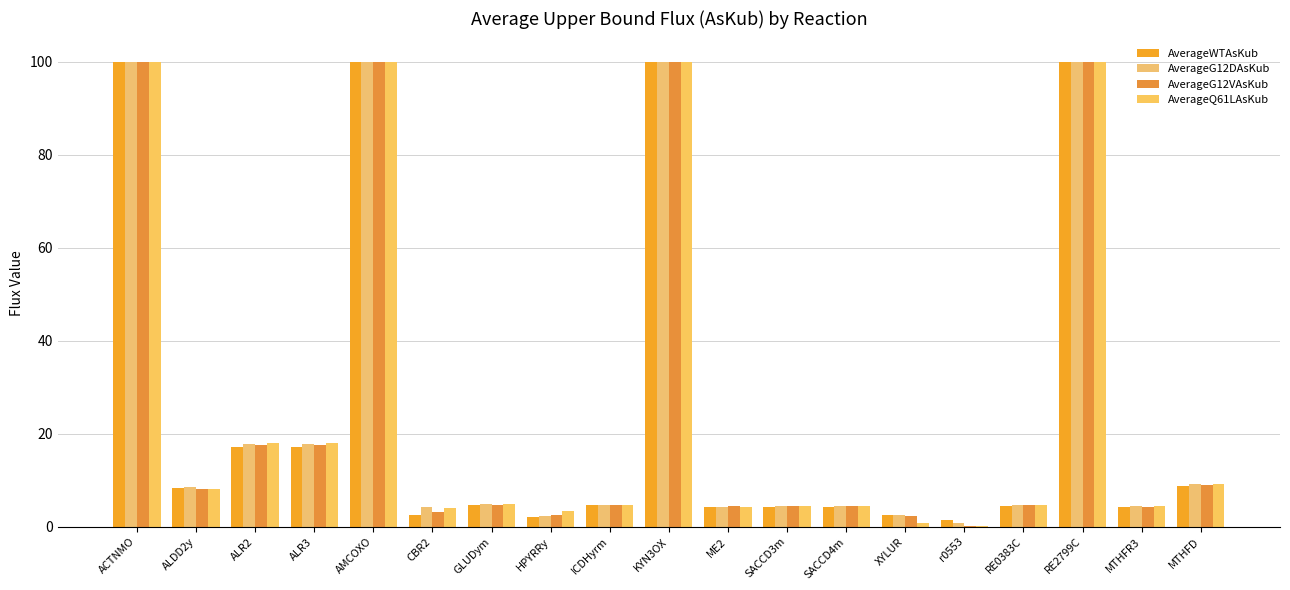

Are the bars horizontal?

No